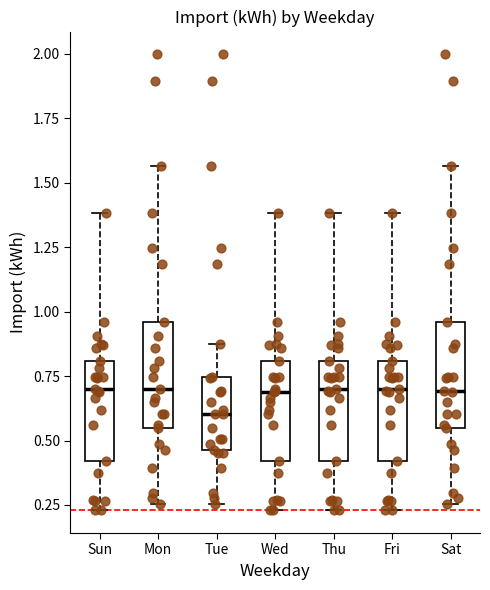

Reading left to right, transcribe this box plot: for each box, give where its median line is, the range the box spans, and where its two whiskers end, as read against the y-axis. The values are not printed on the chart, so give them approximately, as read against the axis.

Sun: median 0.70, box 0.40 to 0.80, whiskers 0.25 to 1.40
Mon: median 0.70, box 0.55 to 0.95, whiskers 0.25 to 1.55
Tue: median 0.60, box 0.45 to 0.75, whiskers 0.25 to 0.85
Wed: median 0.70, box 0.40 to 0.80, whiskers 0.25 to 1.40
Thu: median 0.70, box 0.40 to 0.80, whiskers 0.25 to 1.40
Fri: median 0.70, box 0.40 to 0.80, whiskers 0.25 to 1.40
Sat: median 0.70, box 0.55 to 0.95, whiskers 0.25 to 1.55